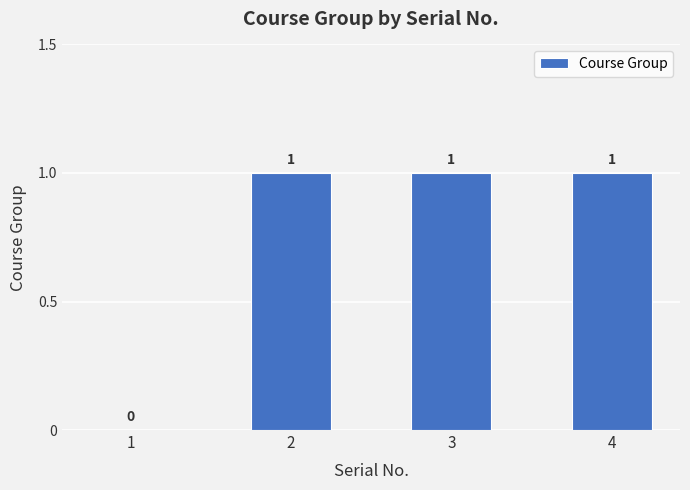

What is the change in value from 1 to 2?

+1